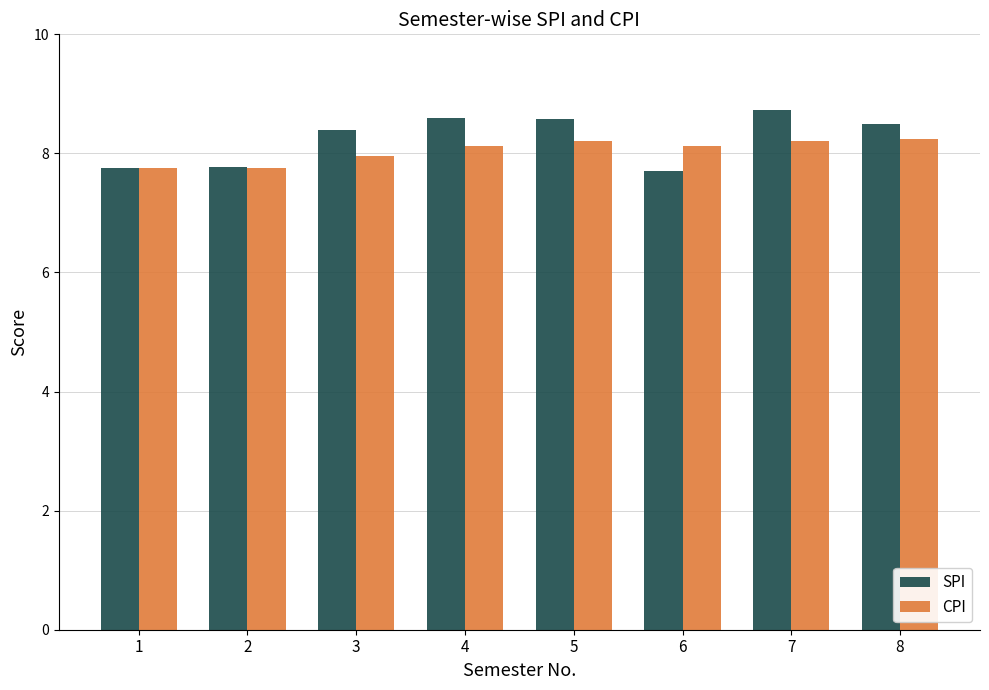

Which series changed the most between 2 and 7?

SPI